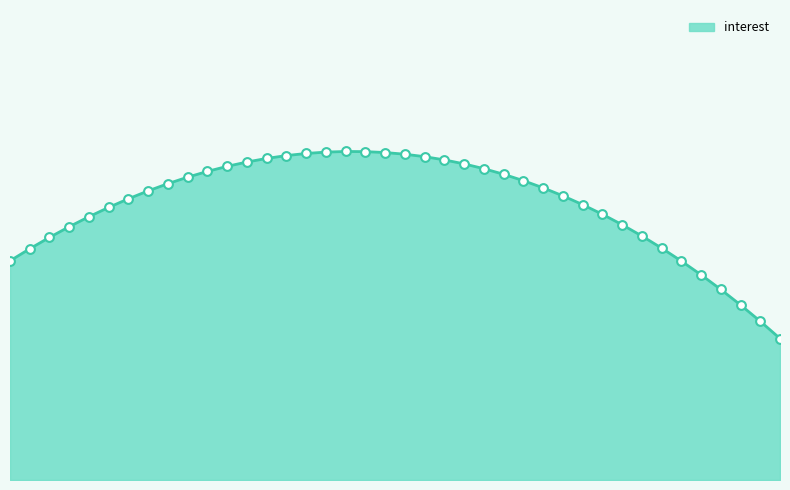

Is this an area chart (filled region under the line)?

Yes